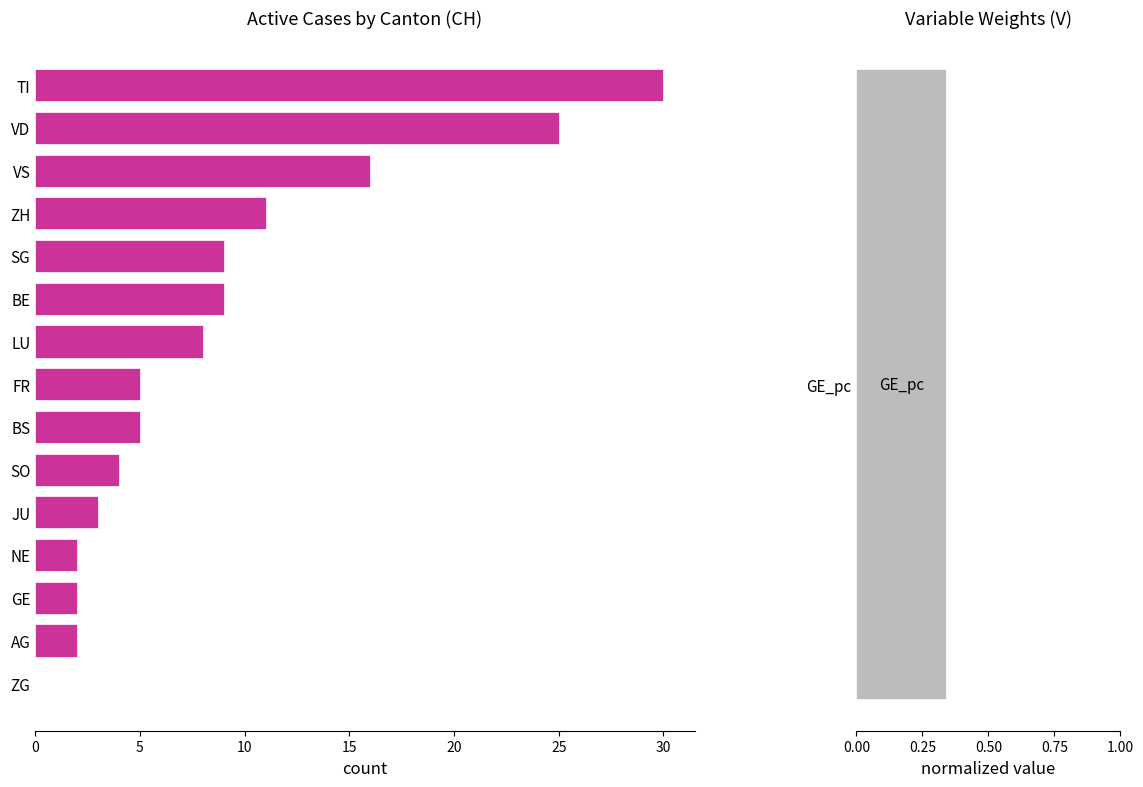

Which has a higher value, BS or AG?

BS